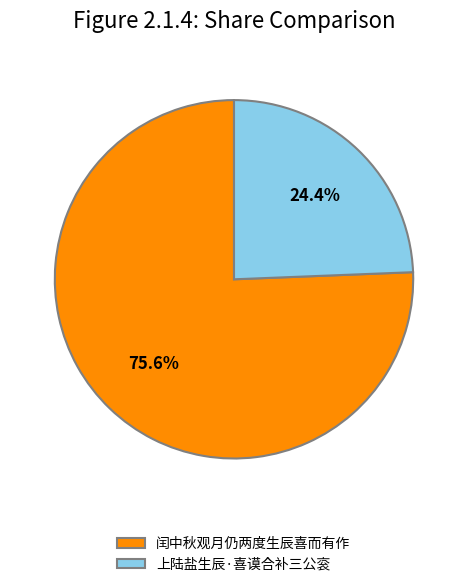

Which slice represents more than half of the pie?

闰中秋观月仍两度生辰喜而有作